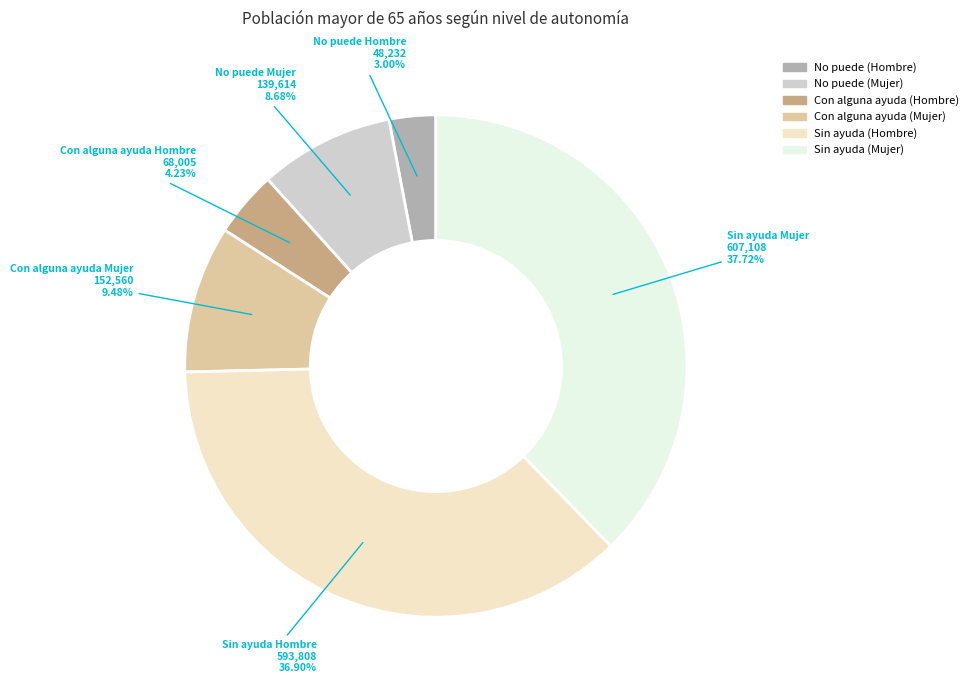

To the nearest percent, what is the average slice percentage?

17%